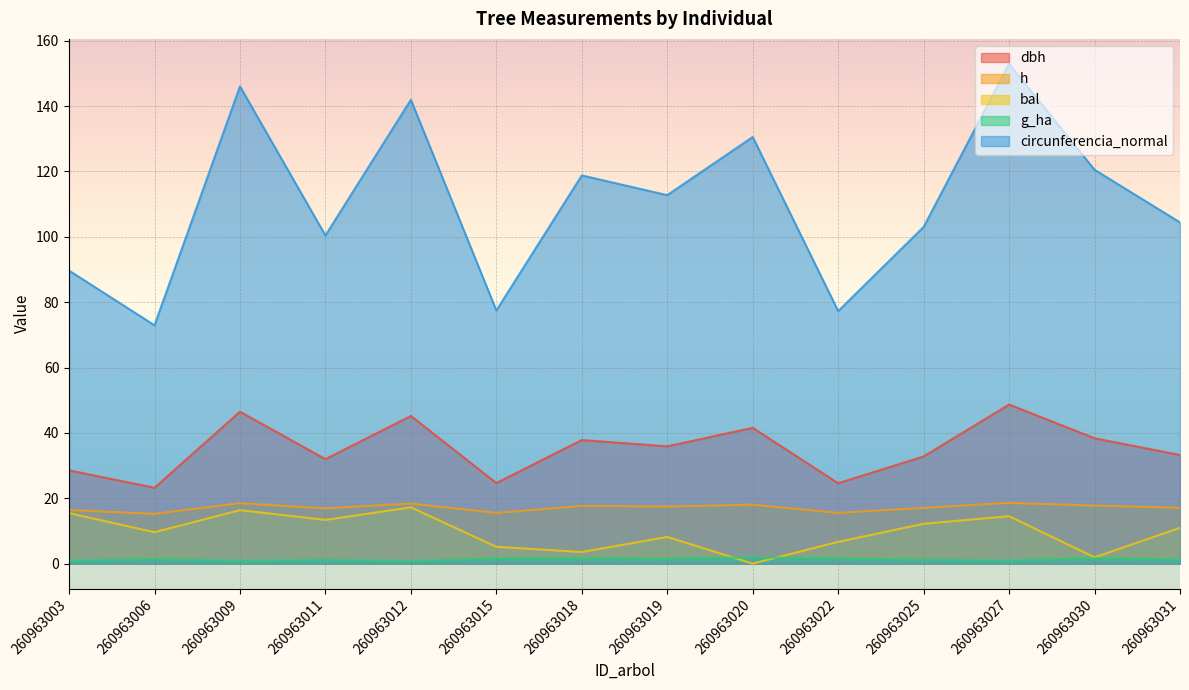

Read the h value at 260963025.

17.1